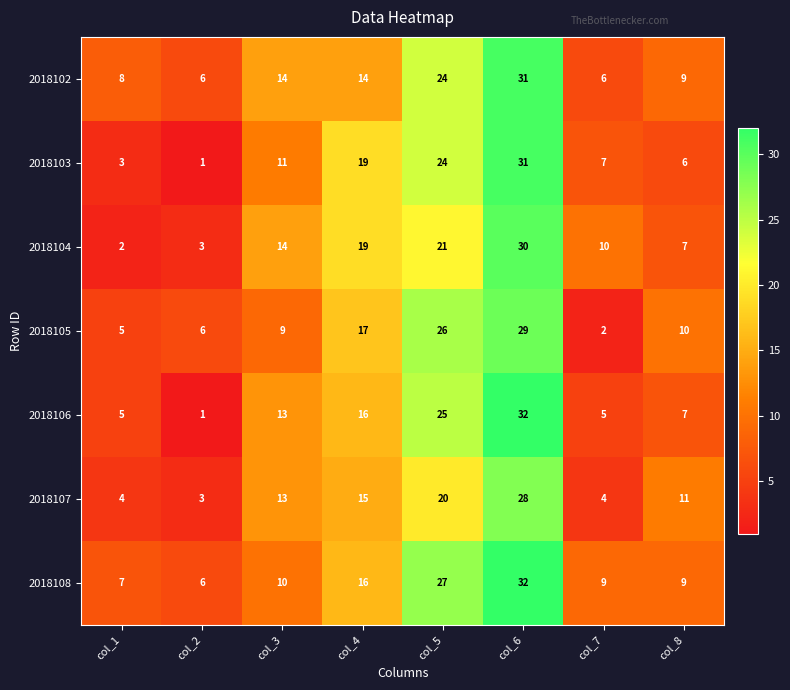

What is the total value across all series at col_1?

34